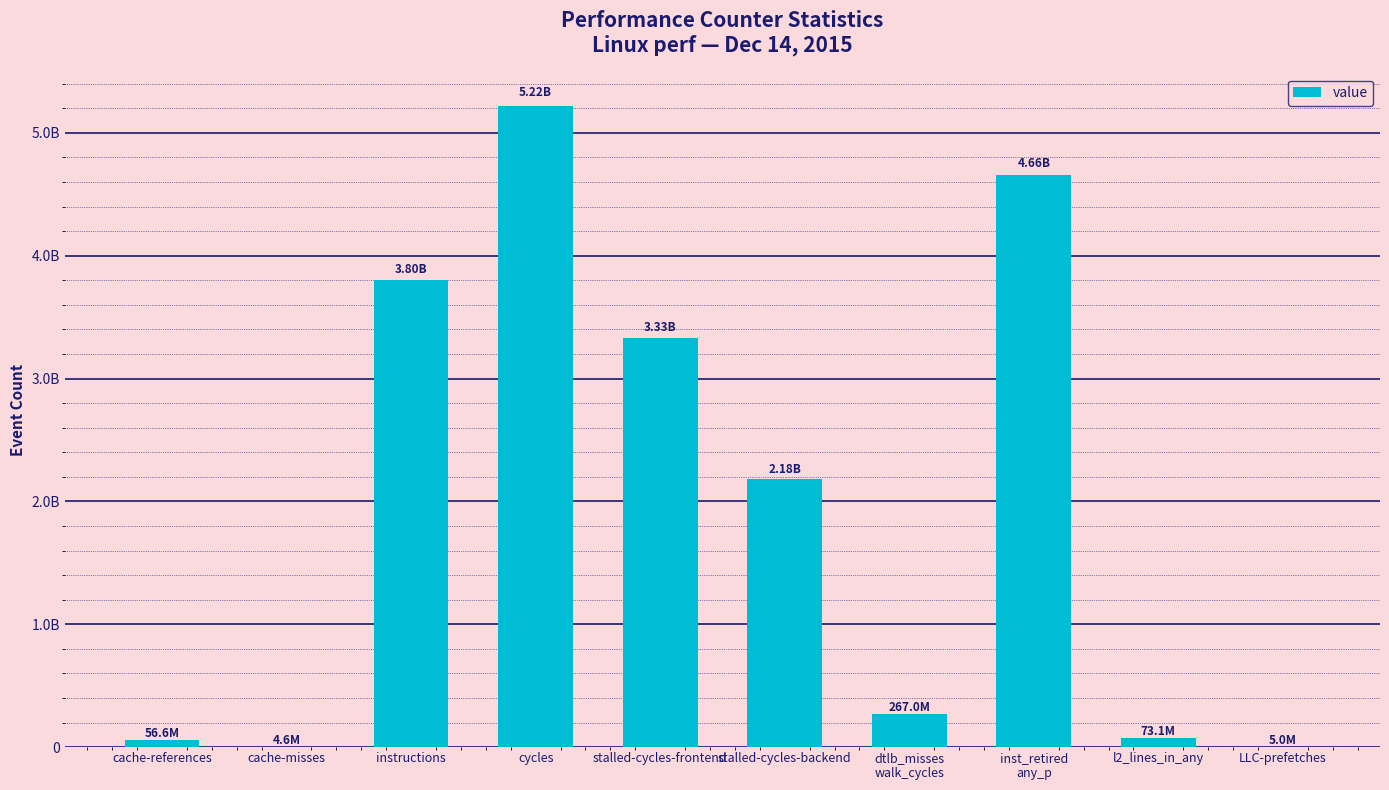

Are the bars horizontal?

No